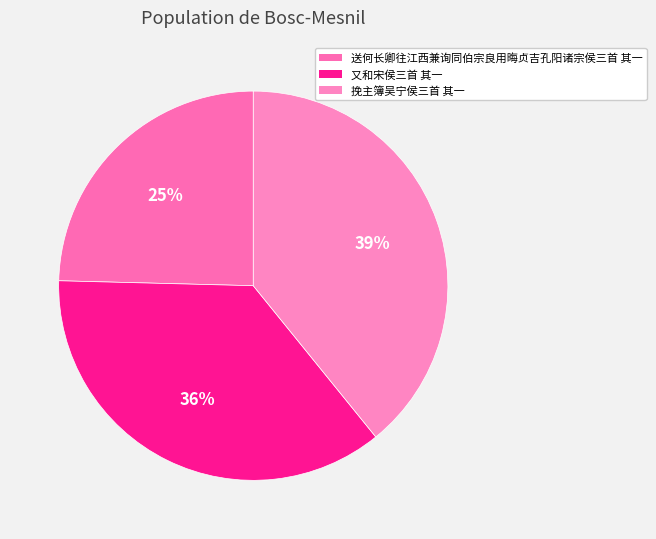

To the nearest percent, what percentage of the pie is 挽主簿吴宁侯三首 其一?

39%